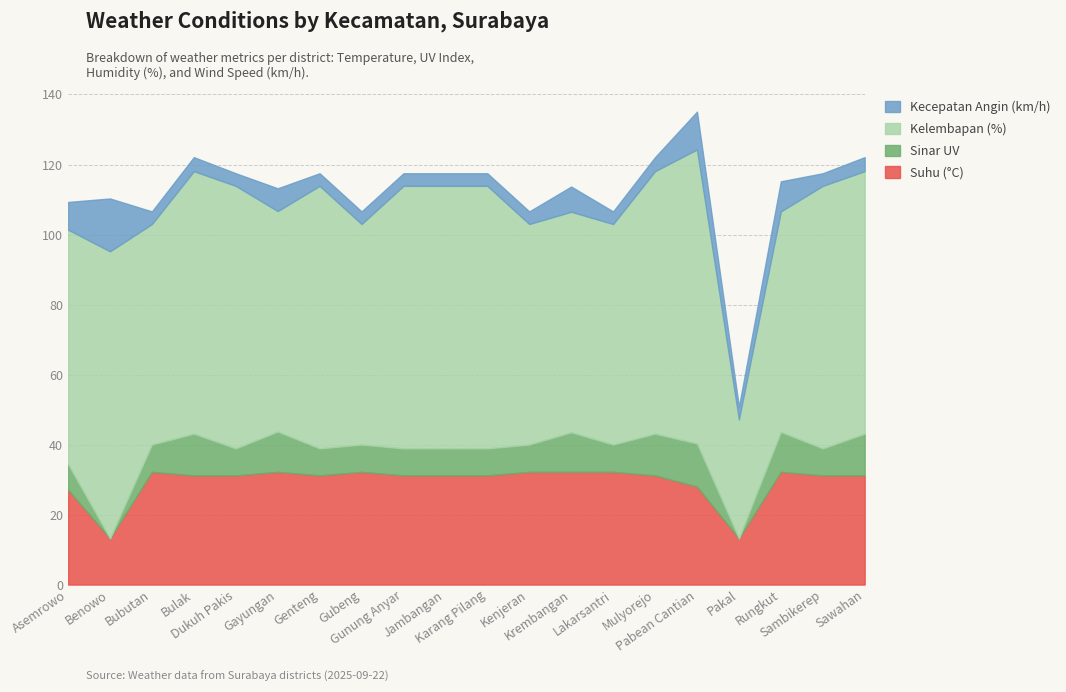

How many interior local valleys does the Sinar UV series have?

6